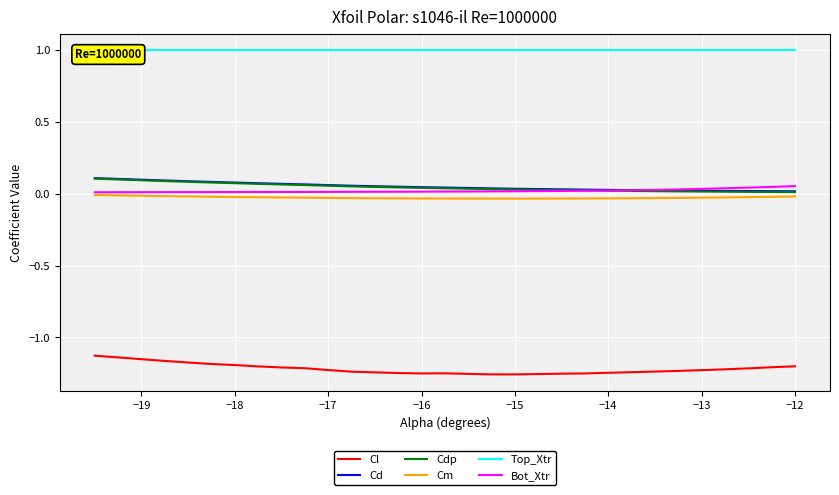

How many Cd values are between 0 and 1?

30